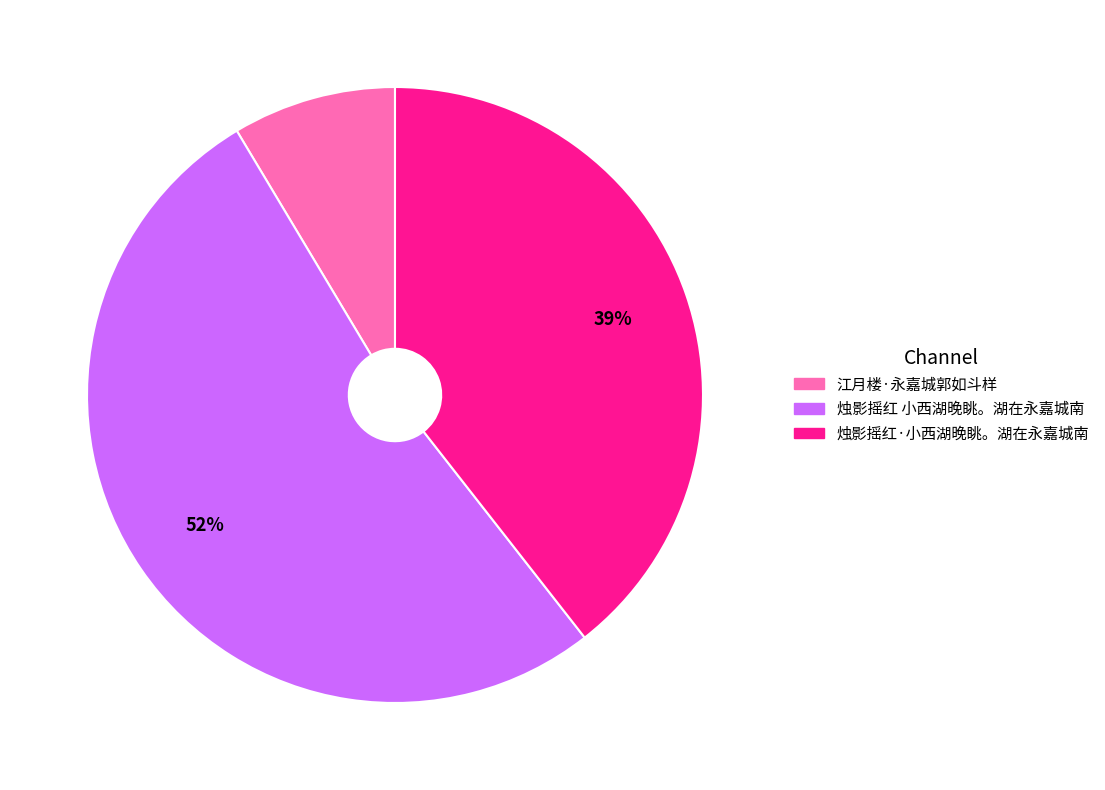

Which category has the smallest portion of the pie?

江月楼·永嘉城郭如斗样